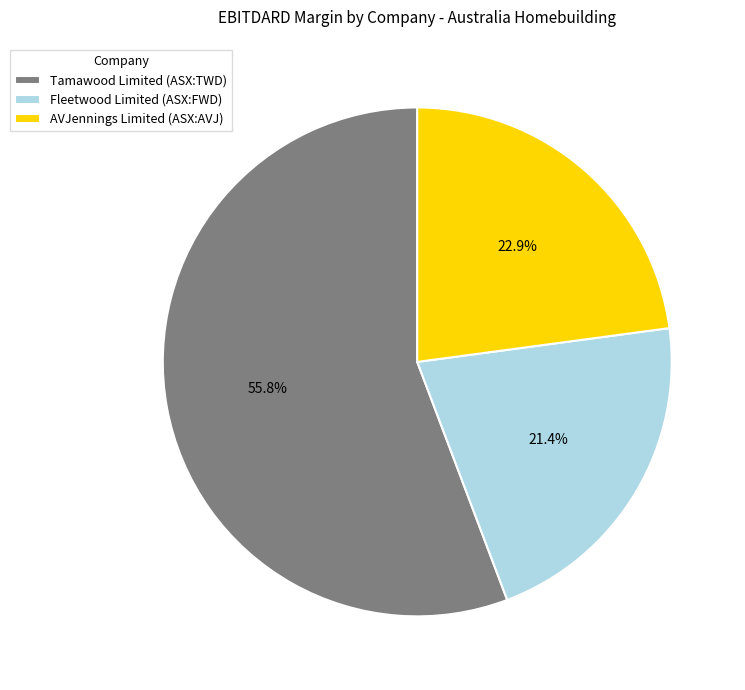

True or false: AVJennings Limited (ASX:AVJ) accounts for 29% of the total.

False